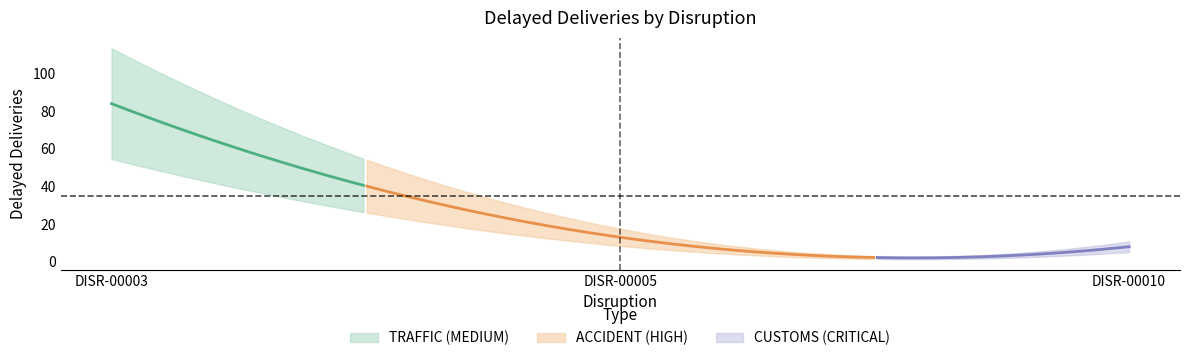

Reading left to right, transcribe all the data shown in this chart.

84	13	8